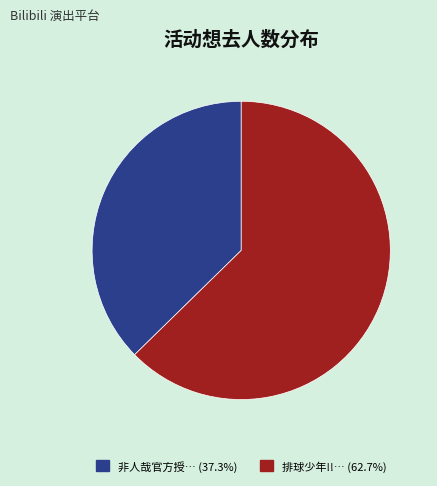

How many slices are in this pie chart?

2